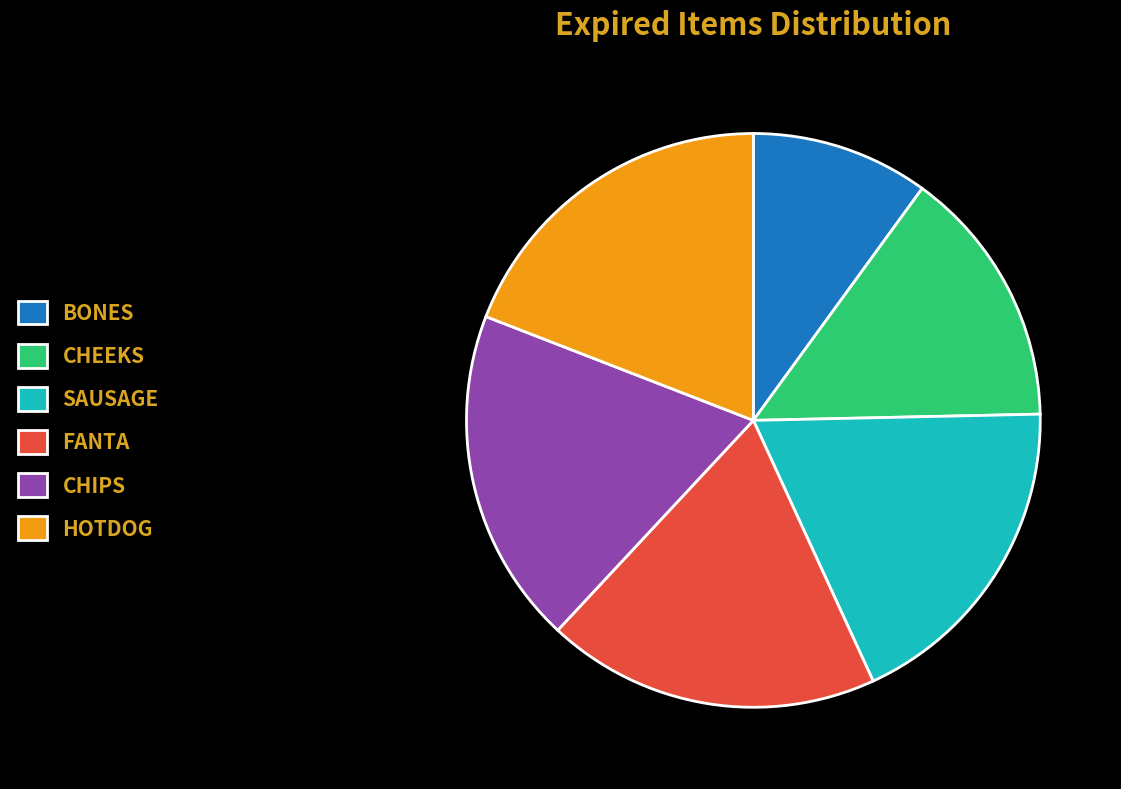

Is the sum of HOTDOG and SAUSAGE greater than half?

No